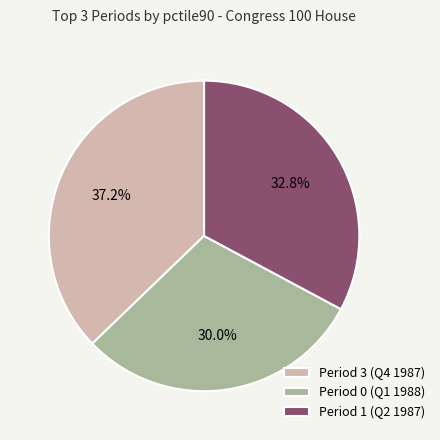

To the nearest percent, what is the difference between the largest and smallest slice percentages?

7%